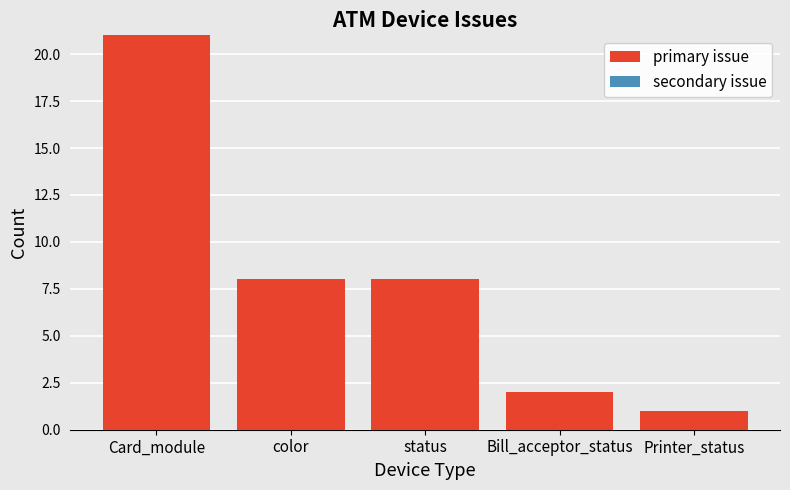

What is the change in value from status to Printer_status?

-7